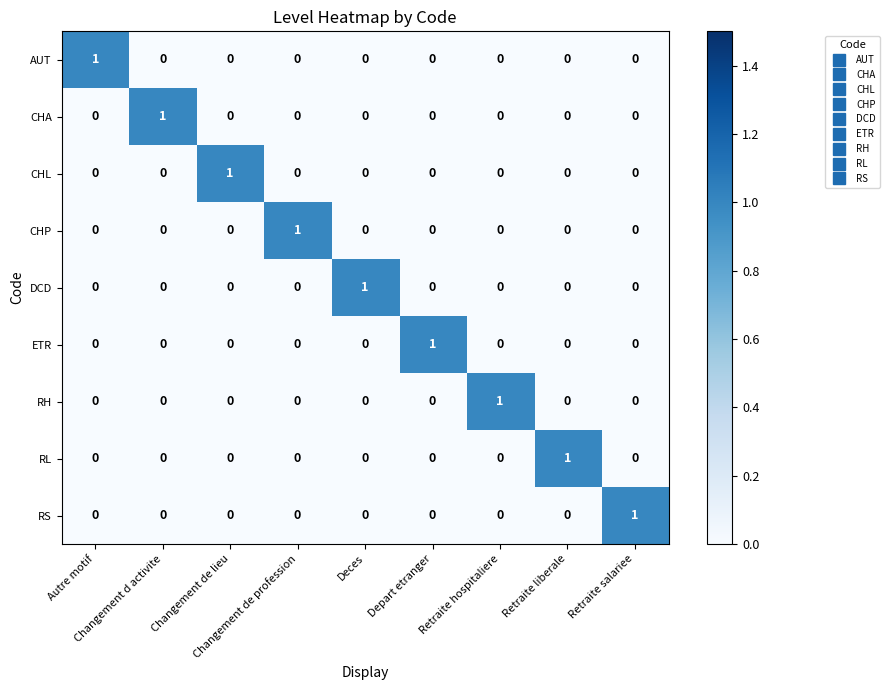

Count the CHL values in the range 0 to 1.

9